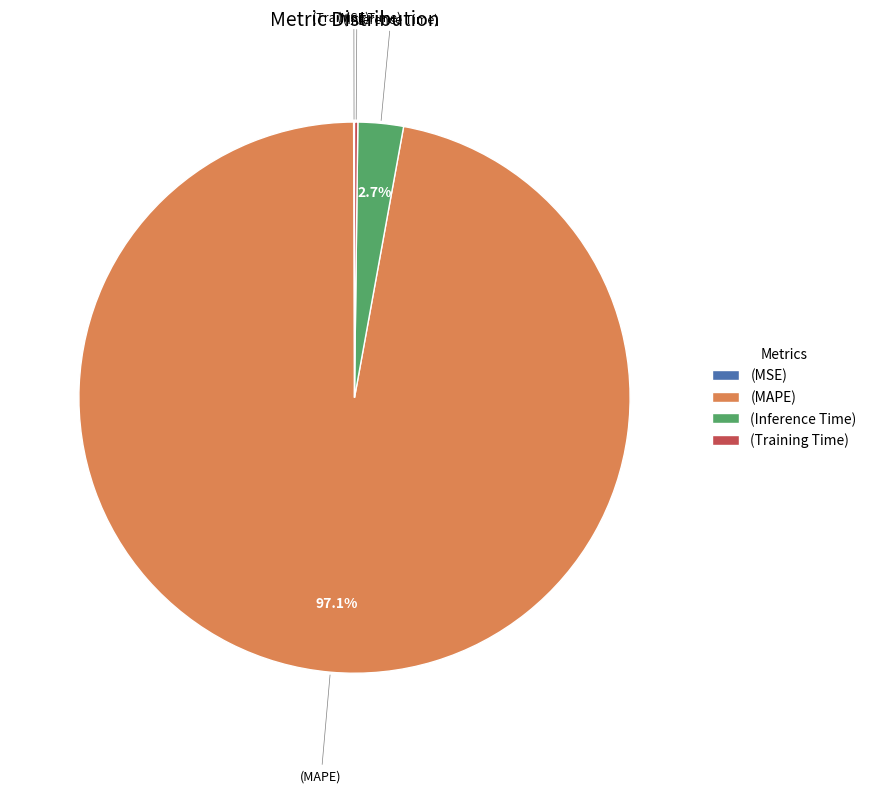

Is the sum of (Inference Time) and (MAPE) greater than half?

Yes